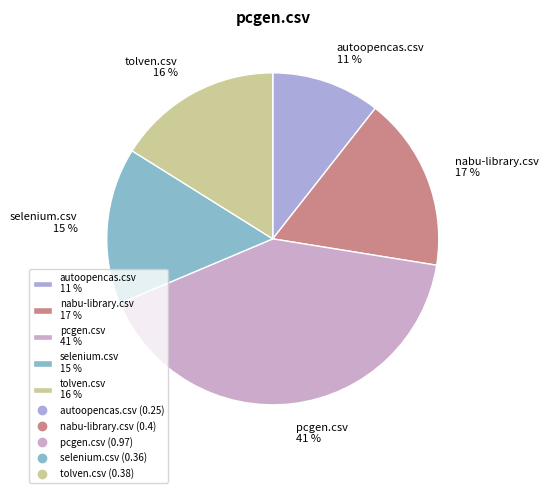

To the nearest percent, what is the difference between the nabu-library.csv 17 % and selenium.csv 15 % slice percentages?

2%